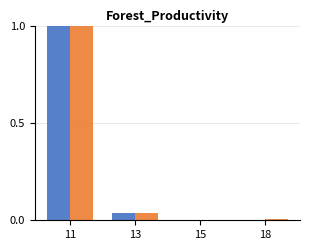

At which category is the sum across all series the highest?

11